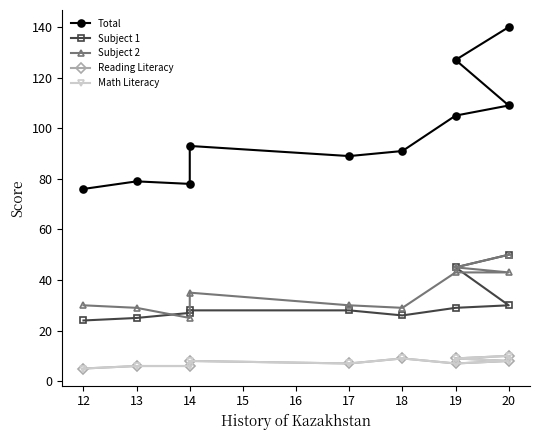

At which category is the sum across all series the highest?

20